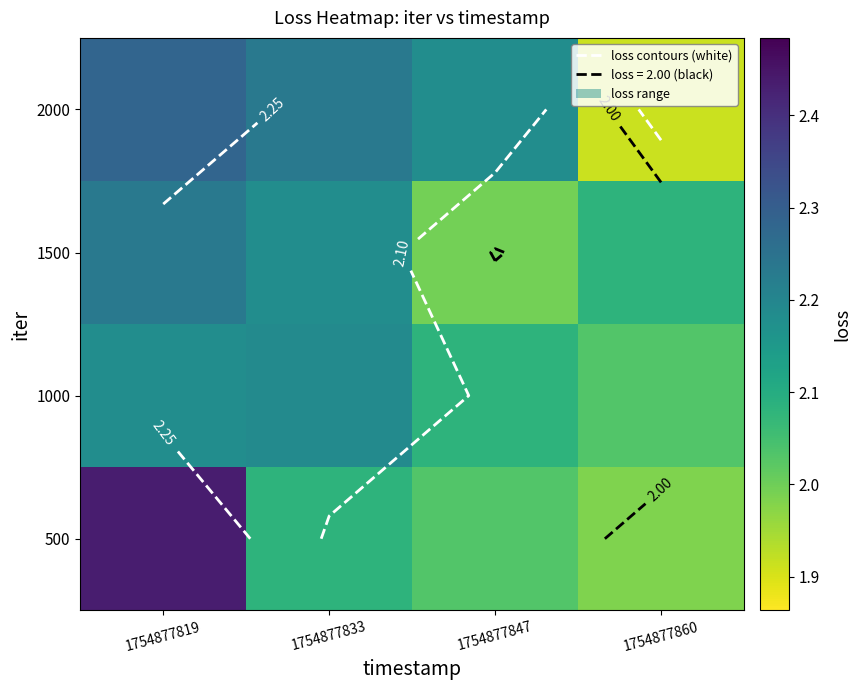

Is the value of 1500 at 1754877819 greater than the value of 1000 at 1754877819?

Yes